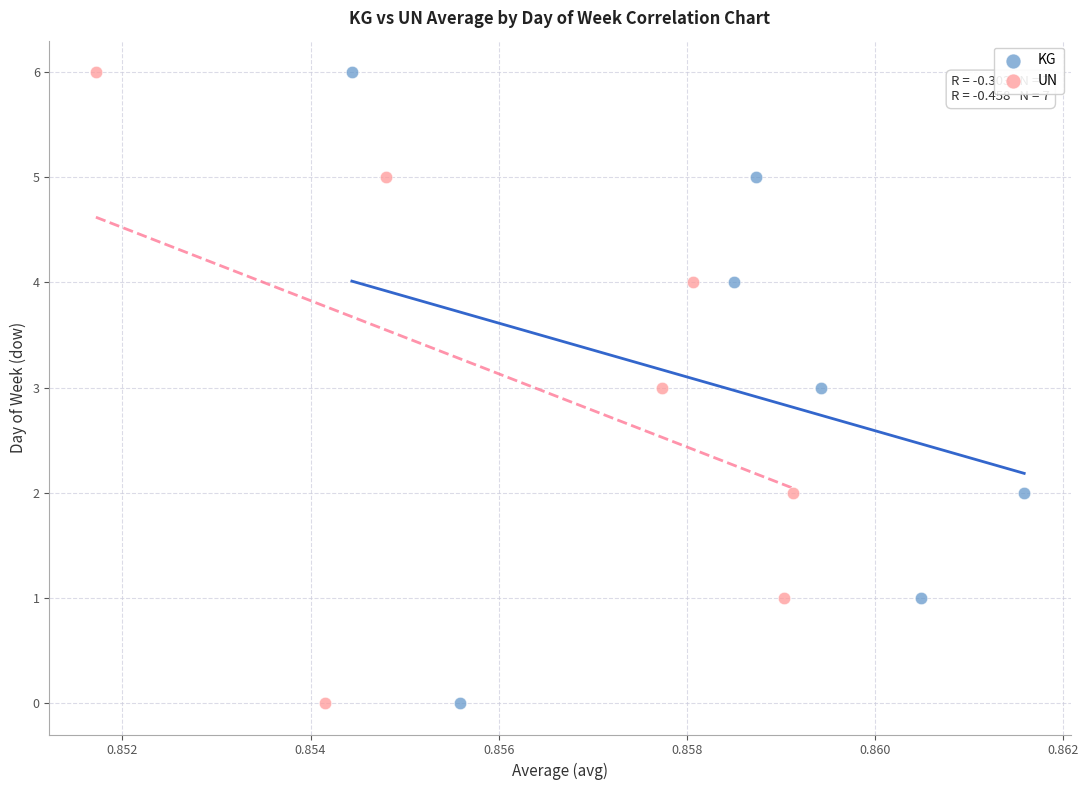

What are all the series names shown in the legend?

KG, UN